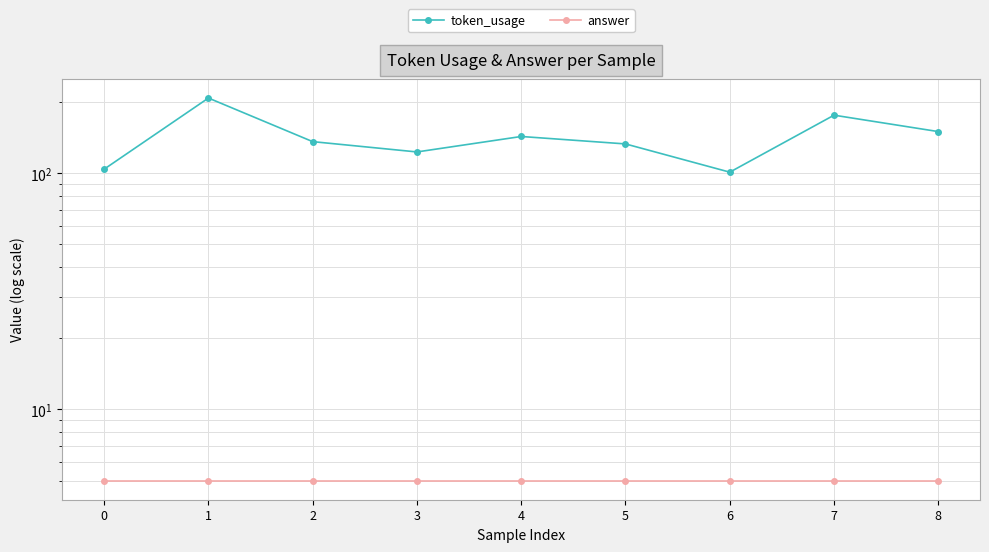

Is it true that token_usage equals 55 at 5?

False